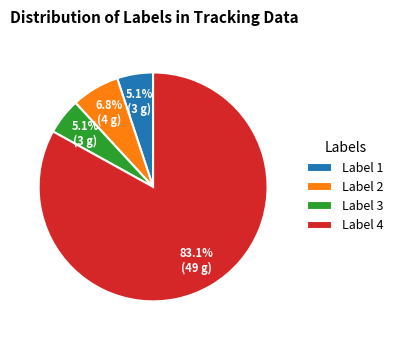

To the nearest percent, what is the average slice percentage?

25%